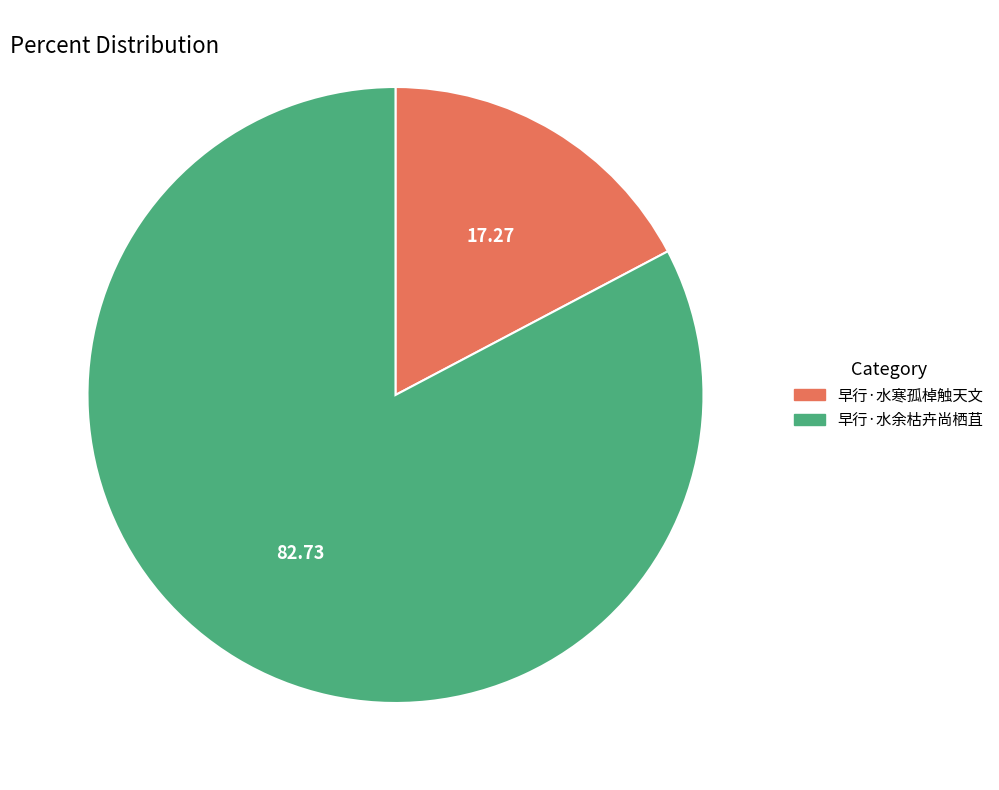

Which slice is the smallest?

早行·水寒孤棹触天文